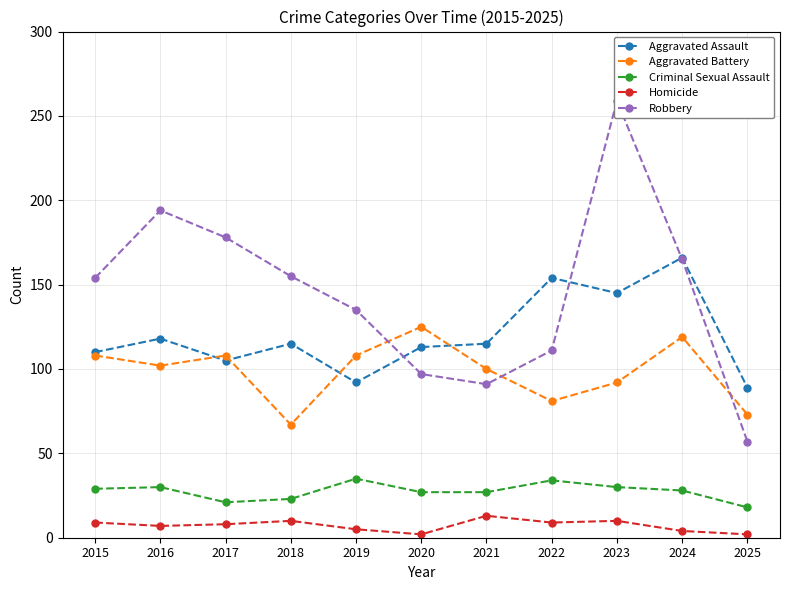

Is it true that Aggravated Battery equals 100 at 2021?

True